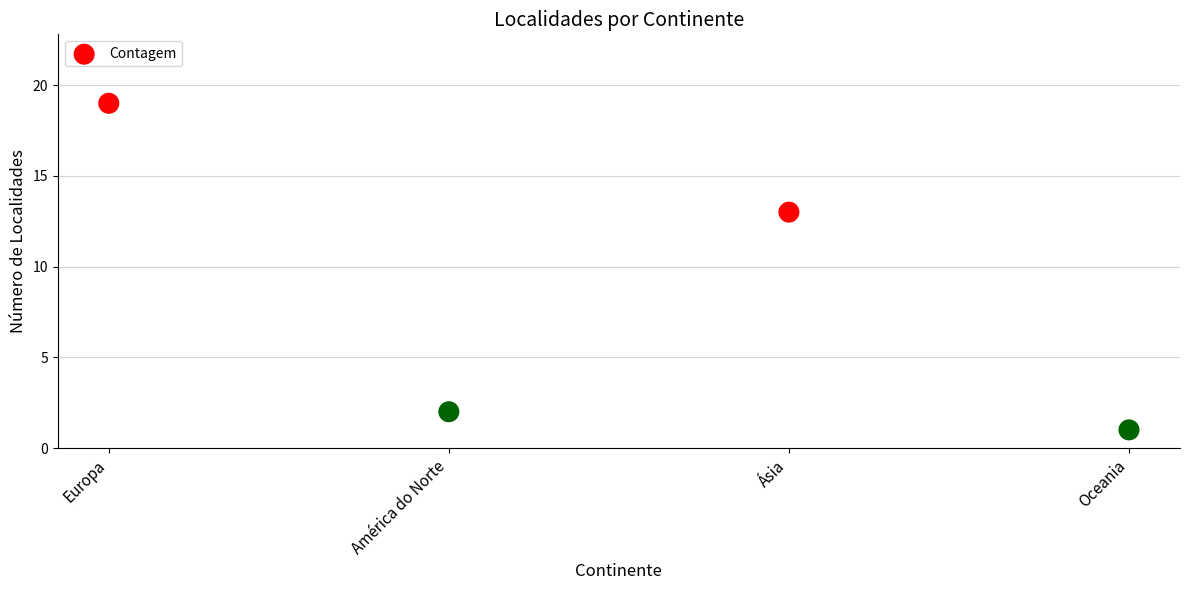

What is the range of Y values (max minus min)?

18